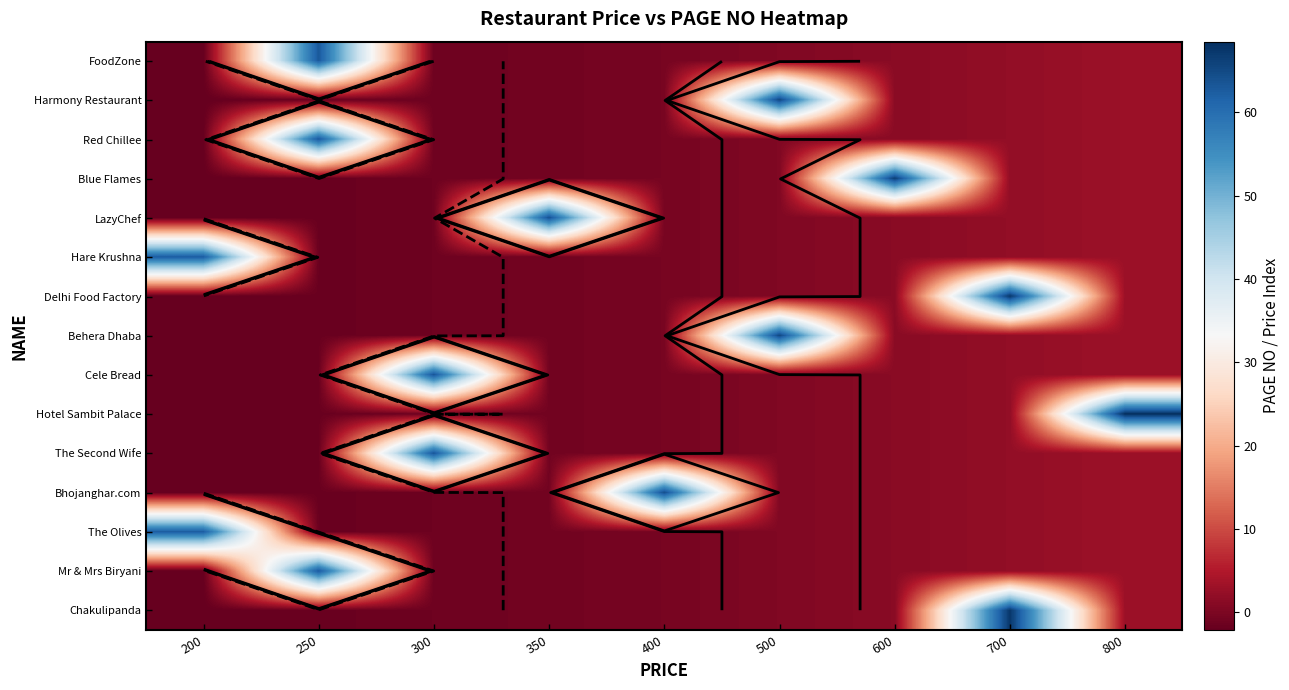

The value of Cele Bread at 200 is -1.3. True or false?

False